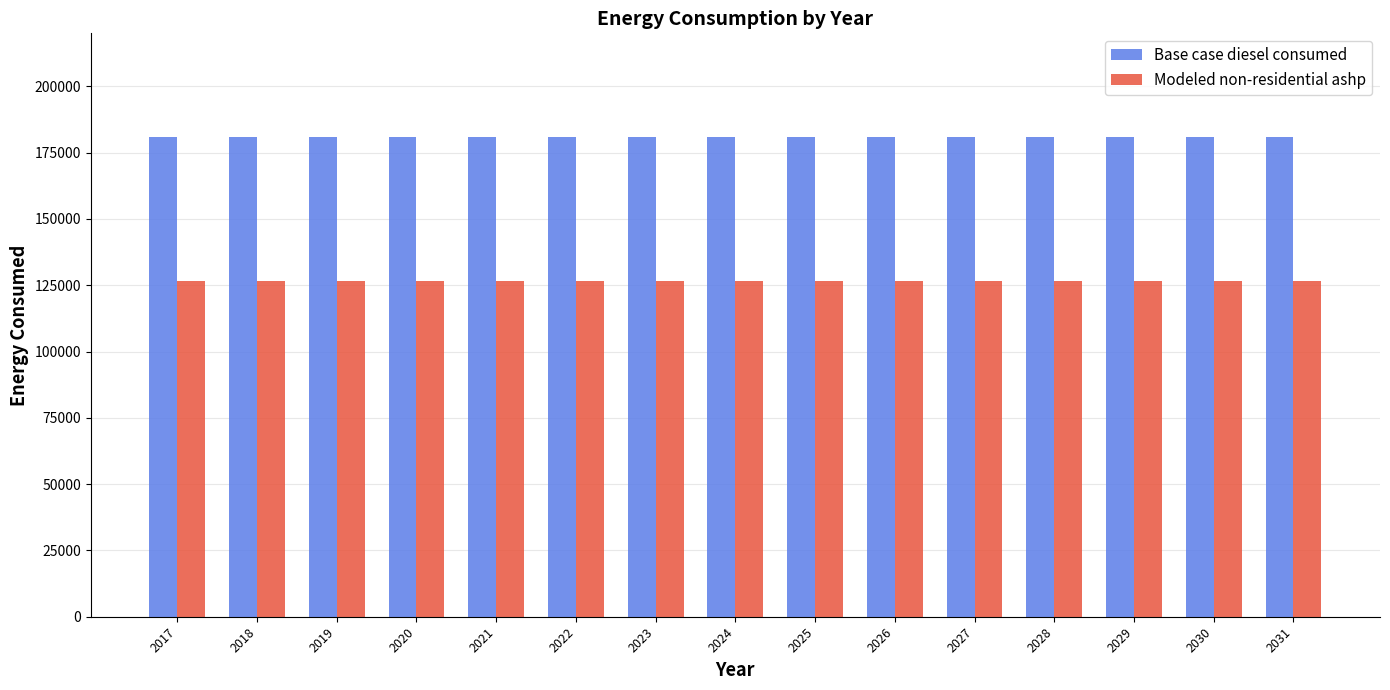

Reading right to left, extract all data points from this chart.

Base case diesel consumed: 2031=180961.4	2030=180961.4	2029=180961.4	2028=180961.4	2027=180961.4	2026=180961.4	2025=180961.4	2024=180961.4	2023=180961.4	2022=180961.4	2021=180961.4	2020=180961.4	2019=180961.4	2018=180961.4	2017=180961.4
Modeled non-residential ashp: 2031=126673.0	2030=126673.0	2029=126673.0	2028=126673.0	2027=126673.0	2026=126673.0	2025=126673.0	2024=126673.0	2023=126673.0	2022=126673.0	2021=126673.0	2020=126673.0	2019=126673.0	2018=126673.0	2017=126673.0